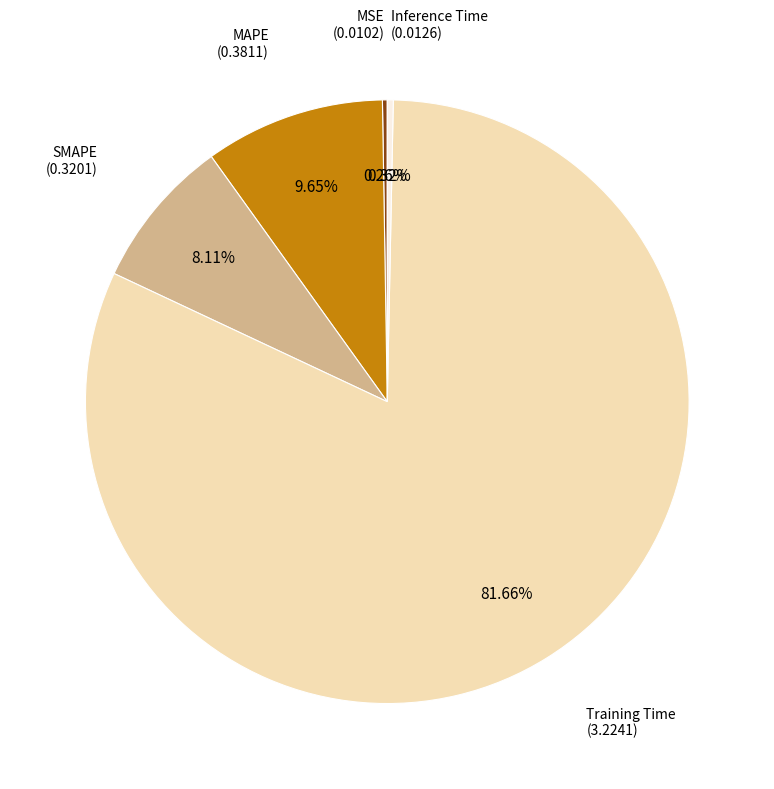

To the nearest percent, what is the average slice percentage?

20%